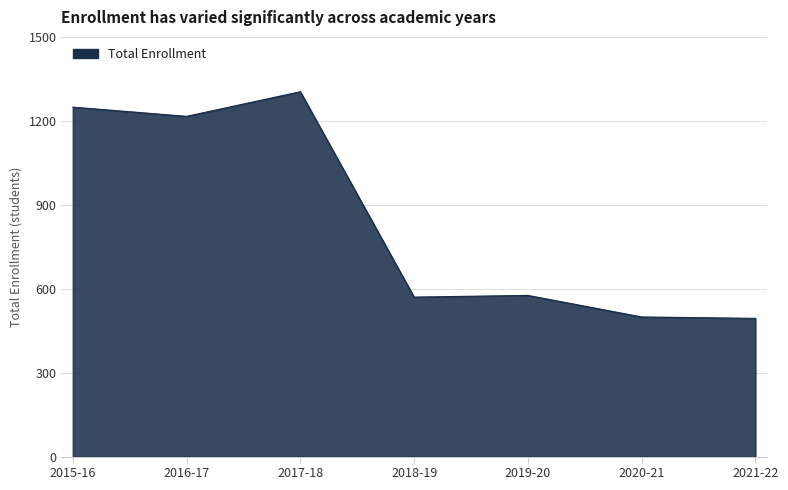

What position from the left is 2018-19?

4